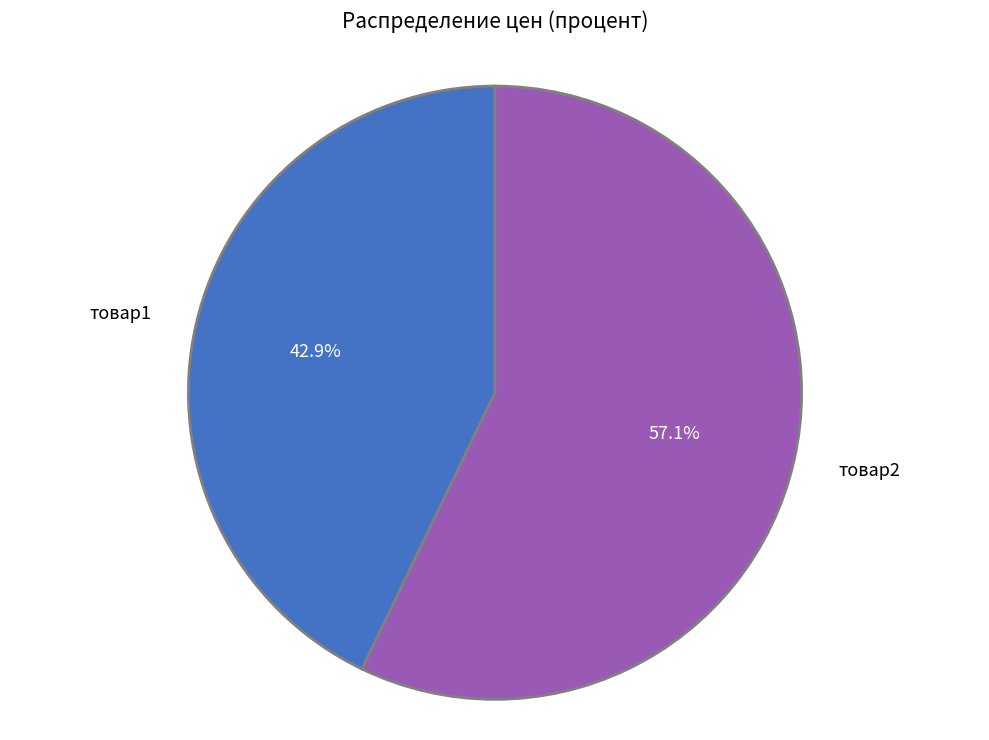

What is the largest slice in the pie chart?

товар2